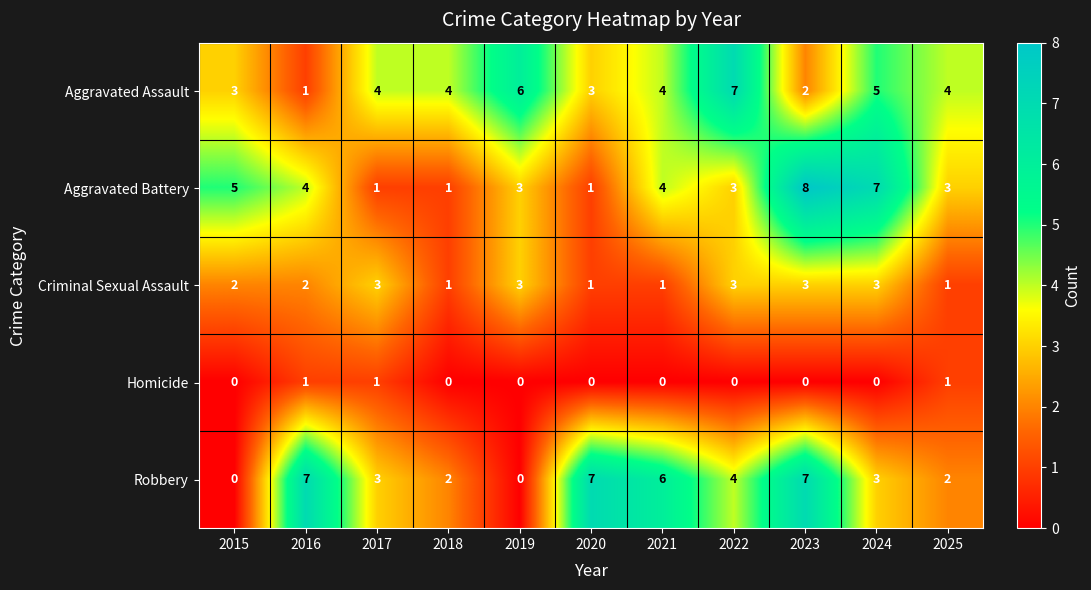

The Homicide series shows 1 at 2019. True or false?

False